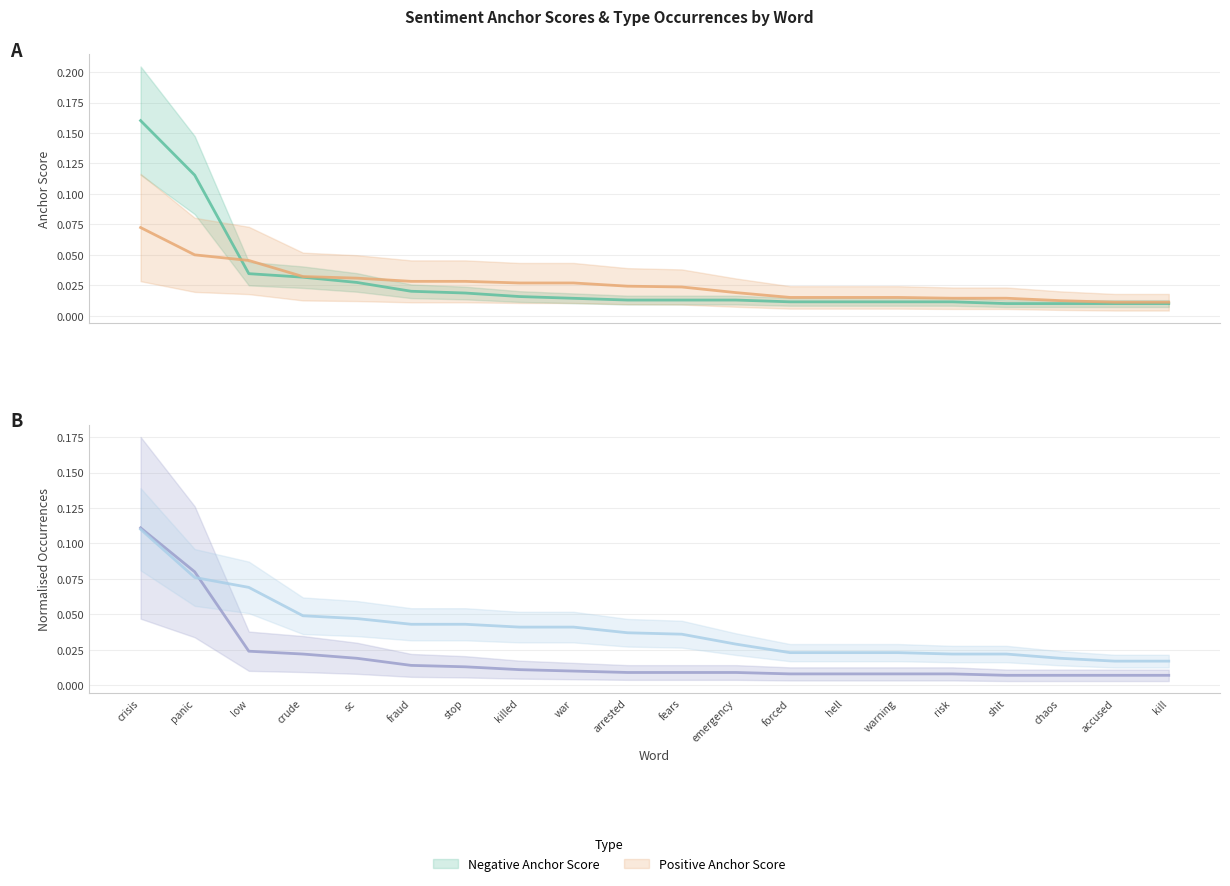

True or false: positive anchor score has more than 0 interior local peaks.

False